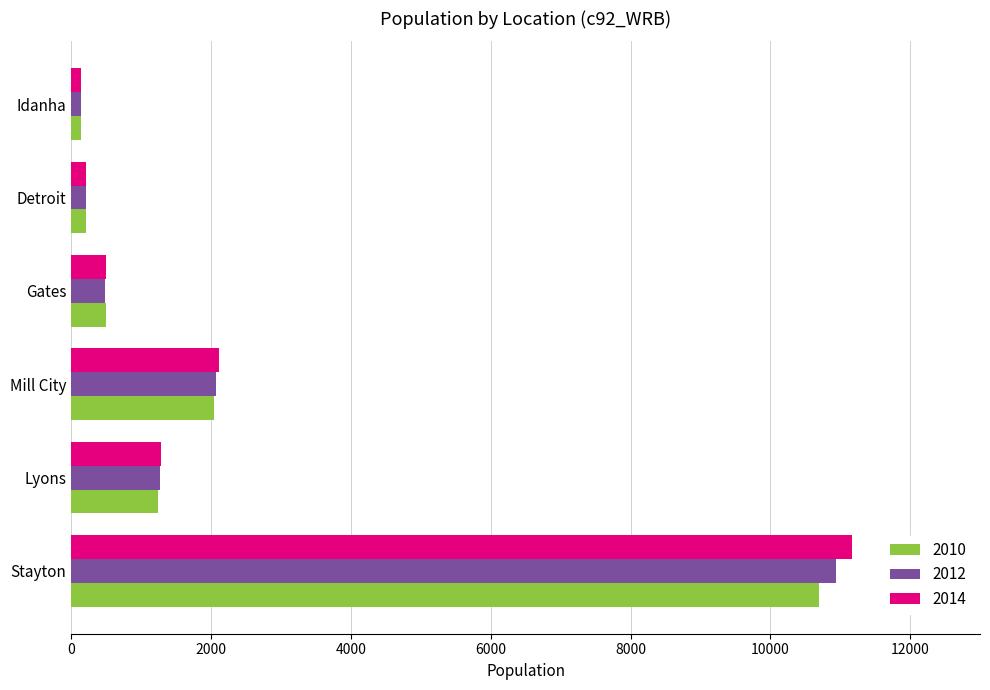

What are all the series names shown in the legend?

2010, 2012, 2014